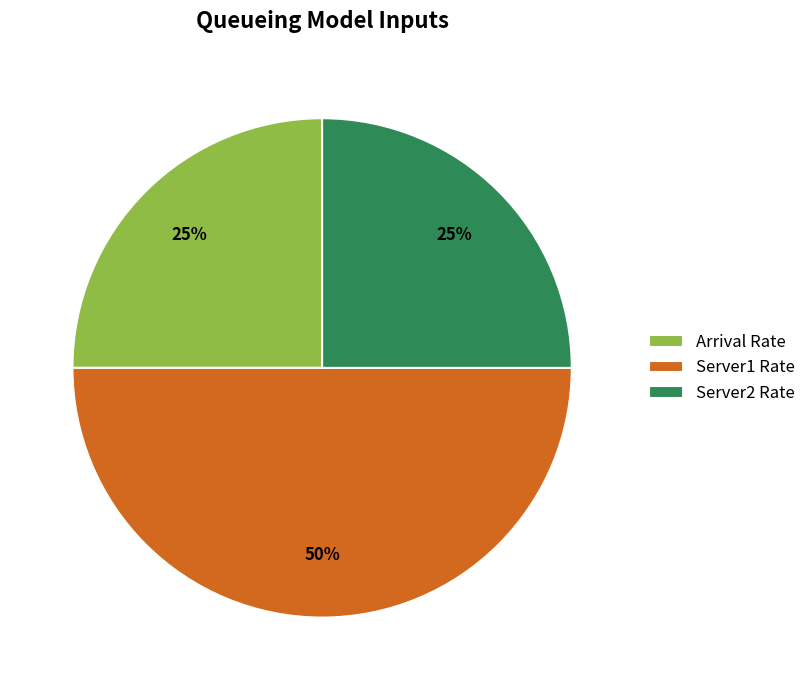

How many slices are in this pie chart?

3